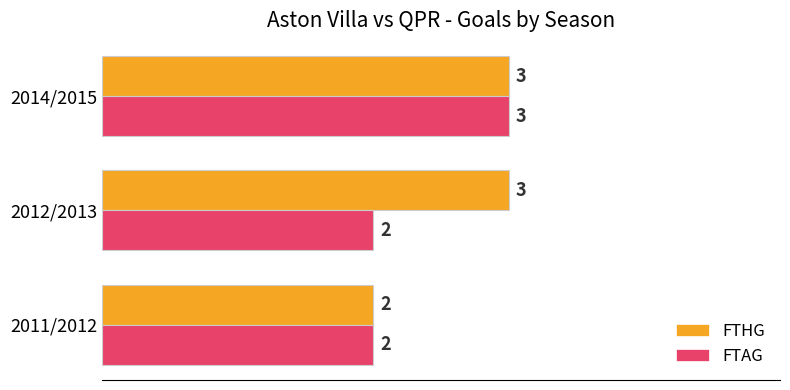

Which series changed the most between 2011/2012 and 2012/2013?

FTHG